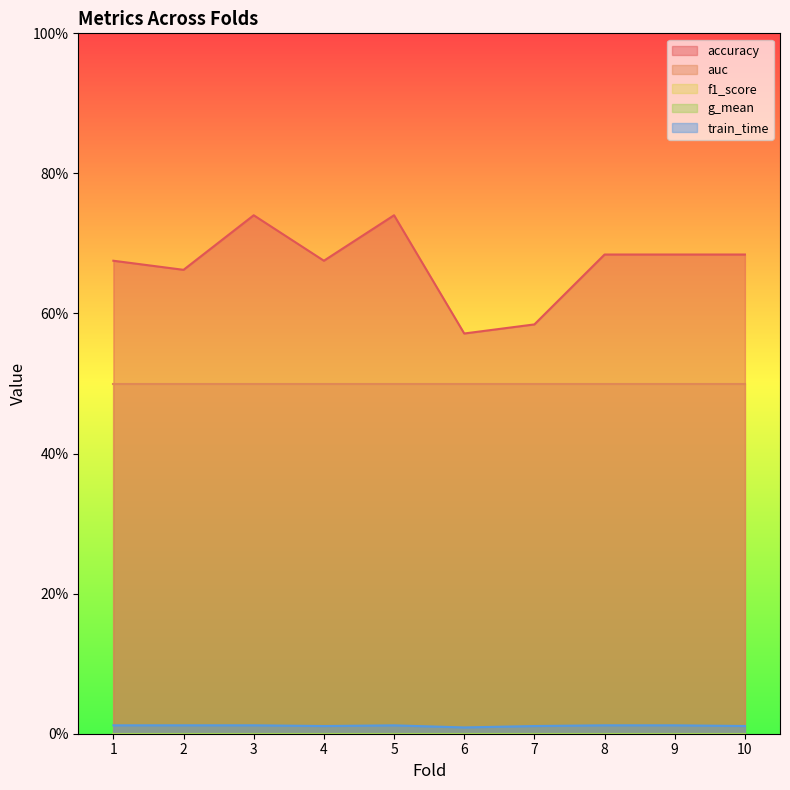

Rank the series at 5 from highest to lowest value.

accuracy, auc, train_time, f1_score, g_mean